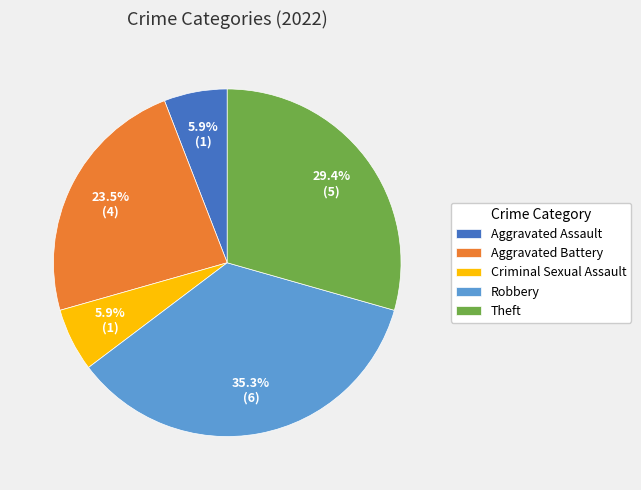

To the nearest percent, what portion does Robbery represent?

35%